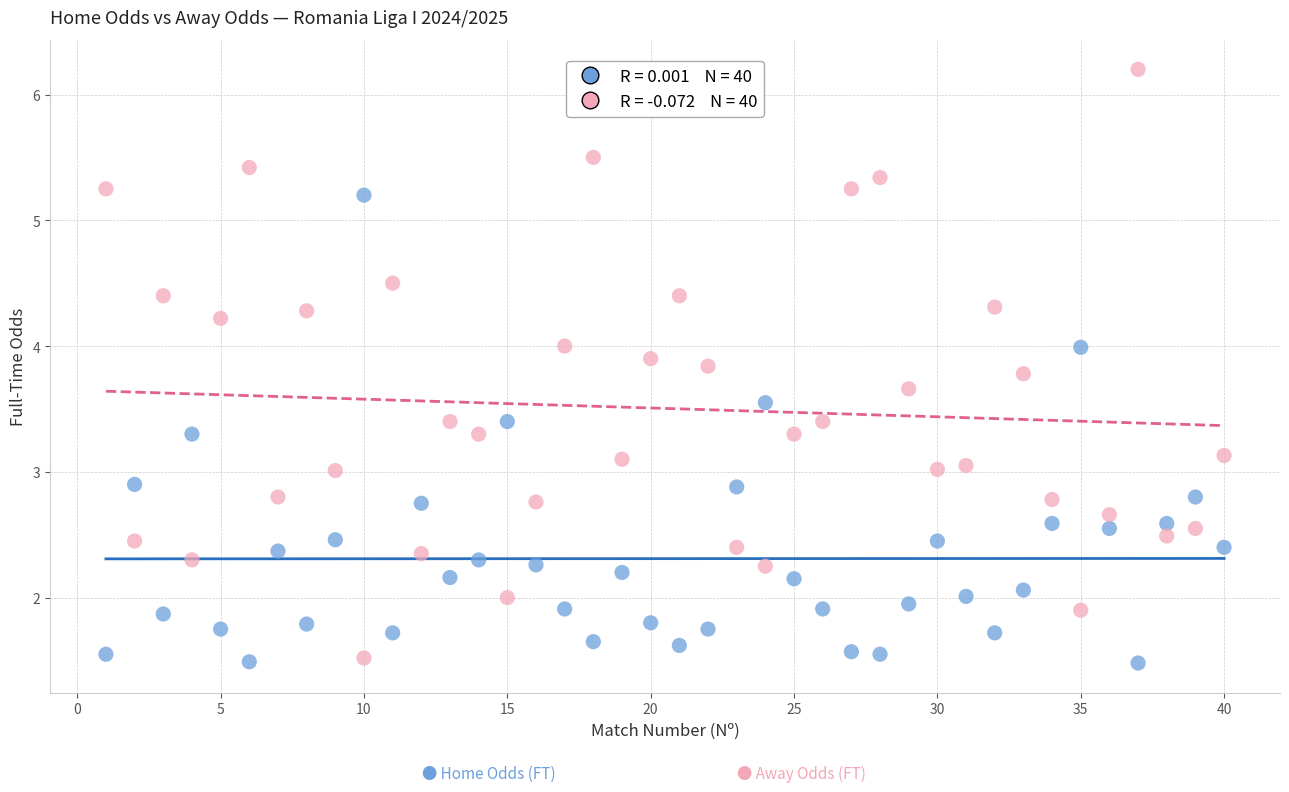

Across all data points, what is the range of X values (max minus min)?

39.0